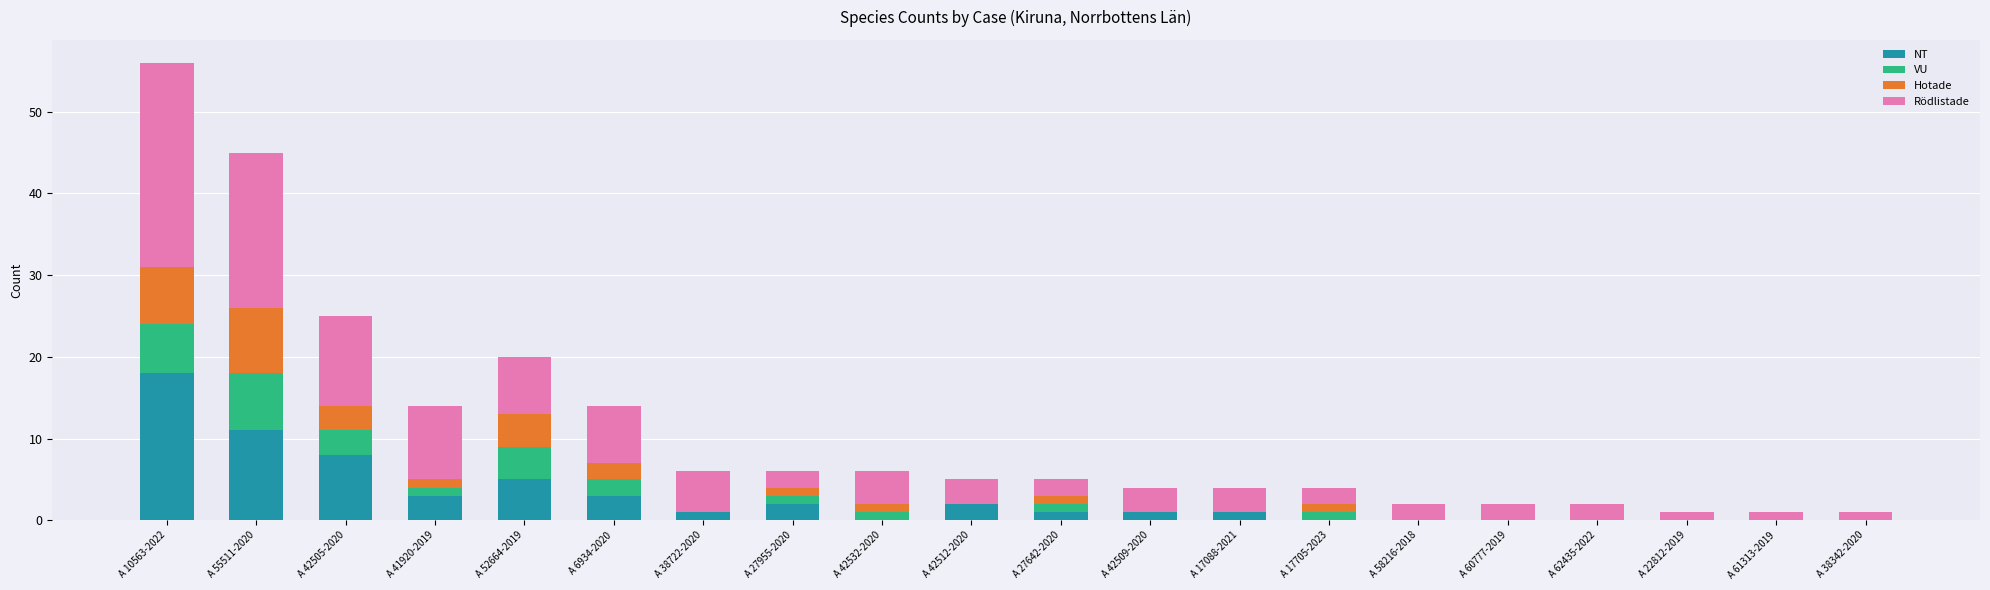

At which category is the sum across all series the highest?

A 10563-2022